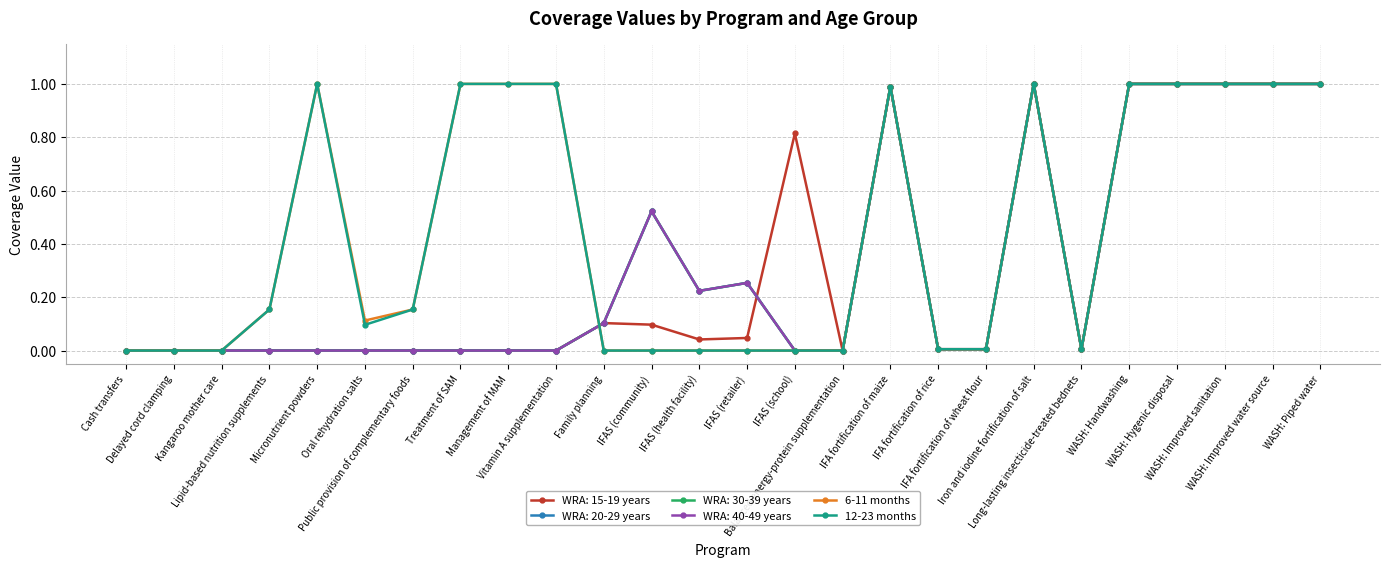

Is this an area chart (filled region under the line)?

No